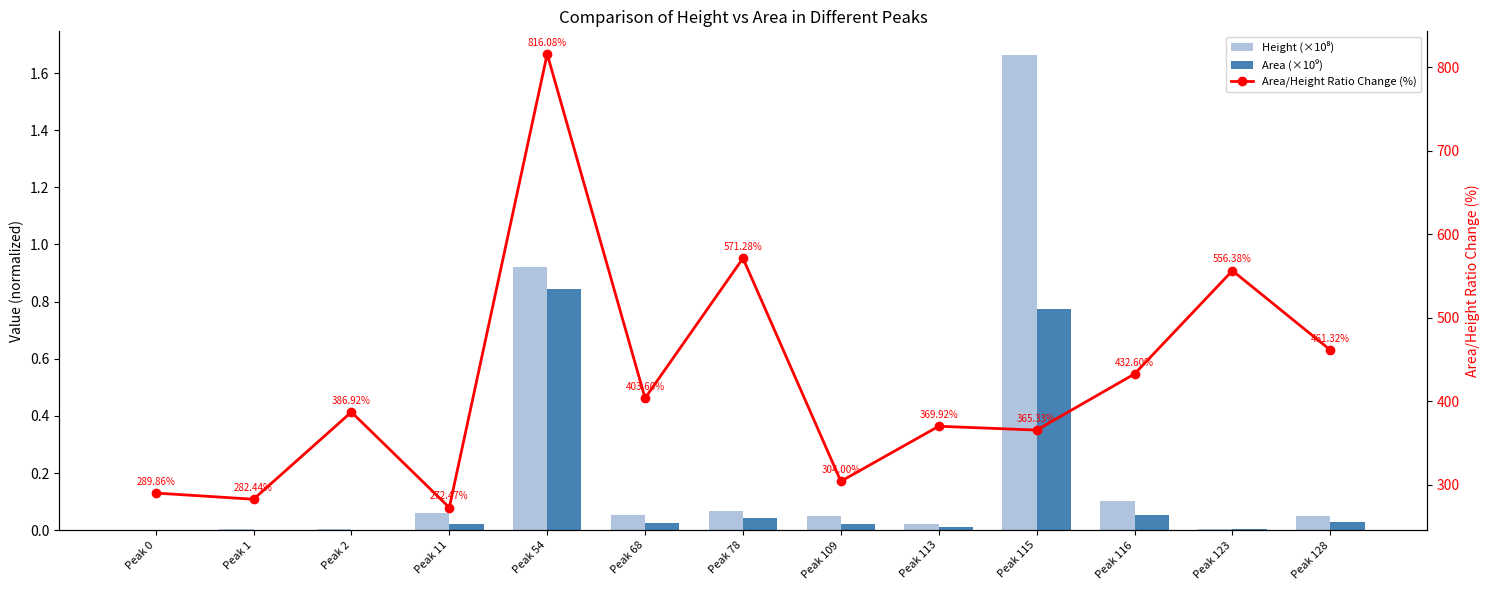

At which label does Area/Height Ratio Change (%) first exceed 386?

Peak 2